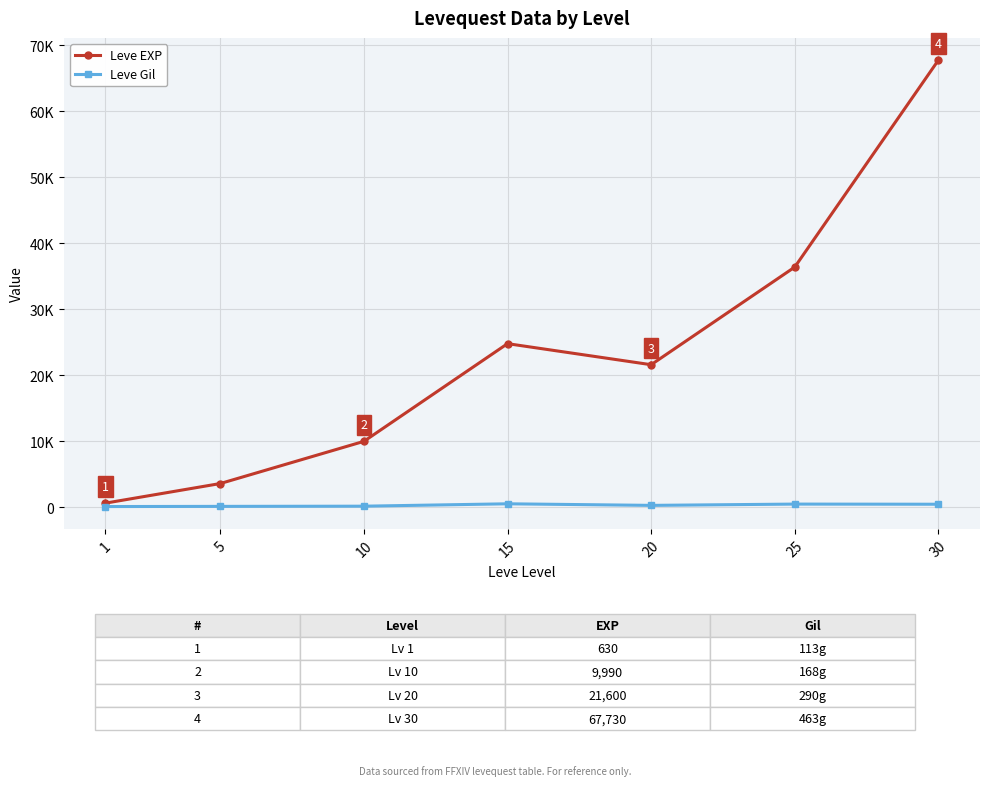

What are all the series names shown in the legend?

Leve EXP, Leve Gil